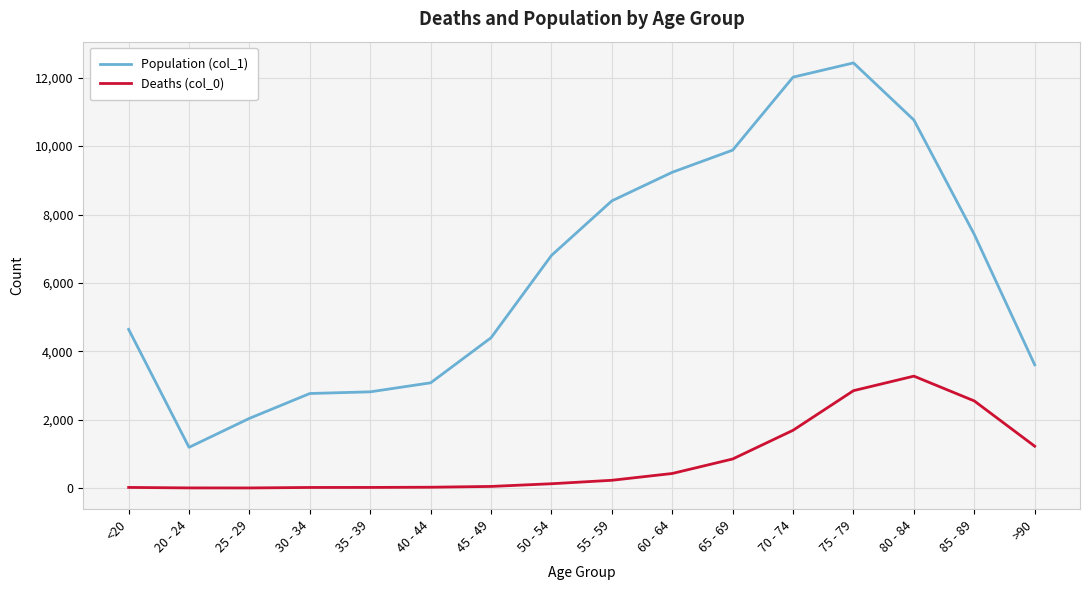

Rank the series at 85 - 89 from lowest to highest value.

Deaths (col_0), Population (col_1)